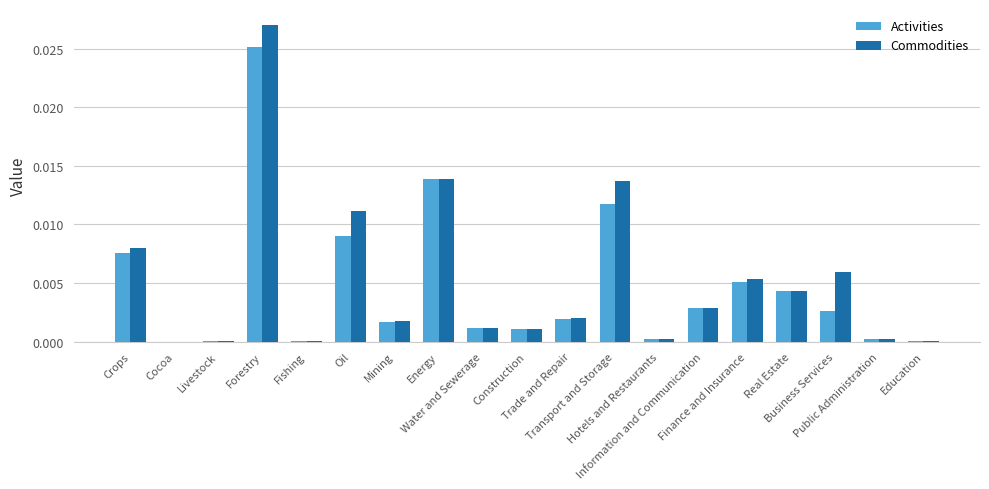

List the labels in order of Commodities value, largest first.

Forestry, Energy, Transport and Storage, Oil, Crops, Business Services, Finance and Insurance, Real Estate, Information and Communication, Trade and Repair, Mining, Water and Sewerage, Construction, Hotels and Restaurants, Public Administration, Livestock, Fishing, Education, Cocoa